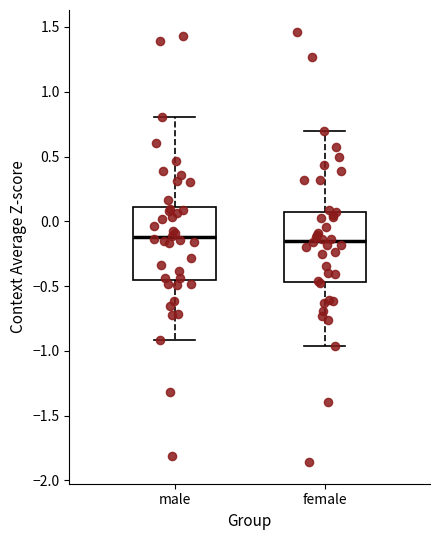

Reading left to right, transcribe this box plot: for each box, give where its median line is, the range the box spans, and where its two whiskers end, as read against the y-axis. The values are not printed on the chart, so give them approximately, as read against the axis.

male: median -0.15, box -0.45 to 0.10, whiskers -0.90 to 0.80
female: median -0.15, box -0.45 to 0.10, whiskers -0.95 to 0.70